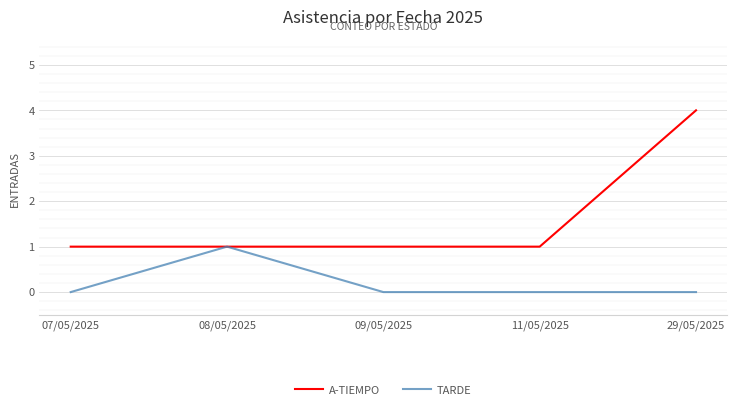

Count the TARDE values in the range 0 to 1.

5